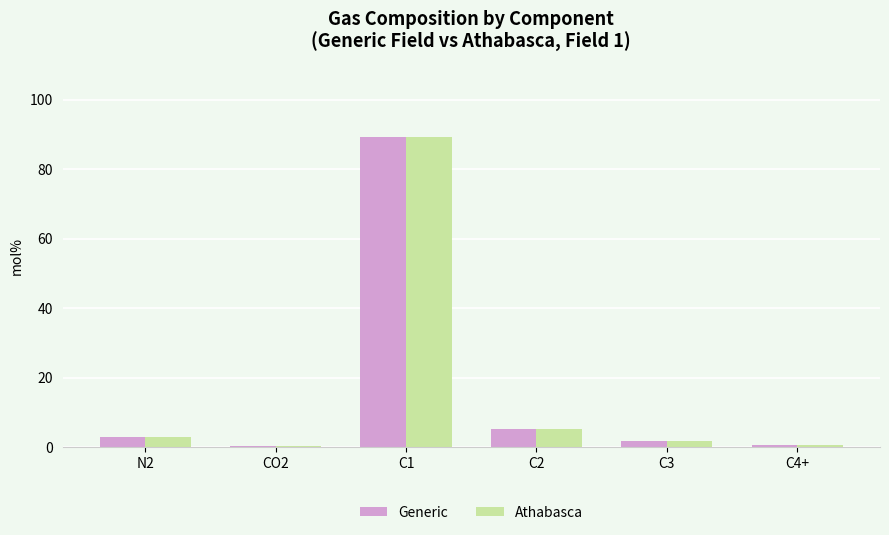

Read the Athabasca value at C2.

5.3